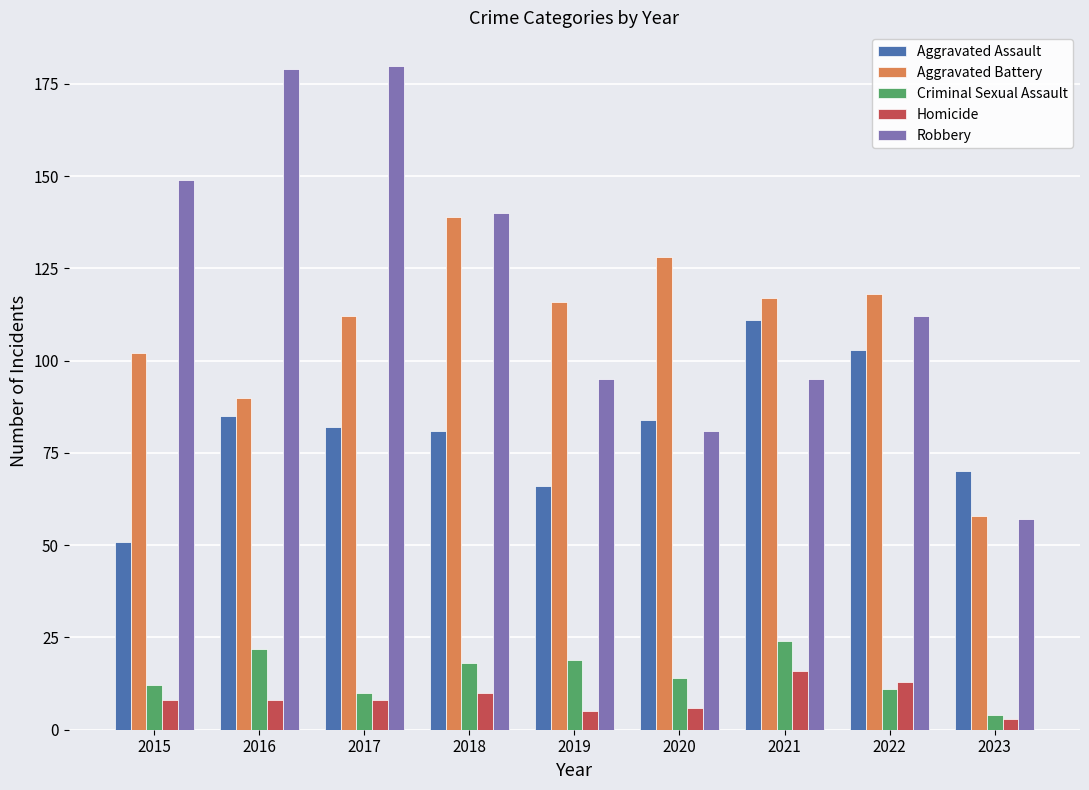

What are all the series names shown in the legend?

Aggravated Assault, Aggravated Battery, Criminal Sexual Assault, Homicide, Robbery